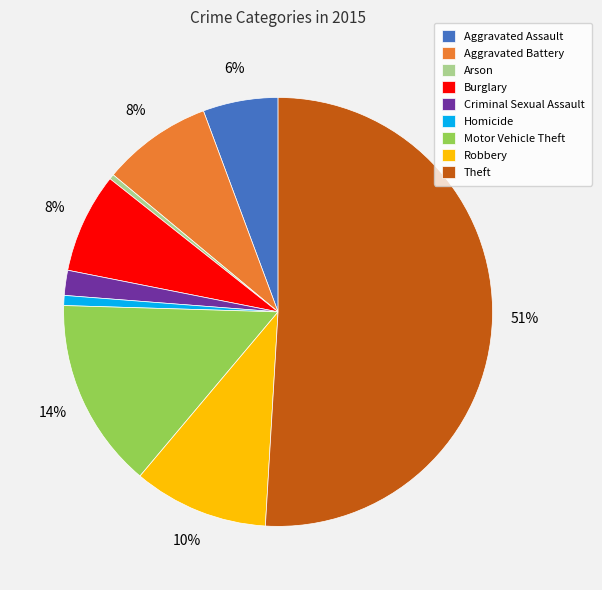

What is the largest slice in the pie chart?

Theft